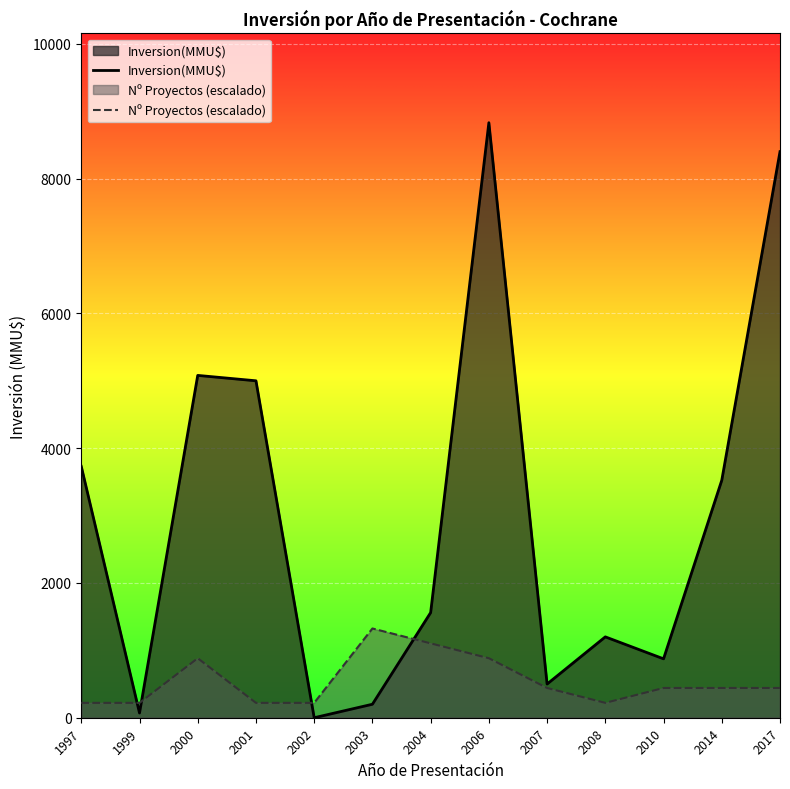

How many data points does each series have?

13